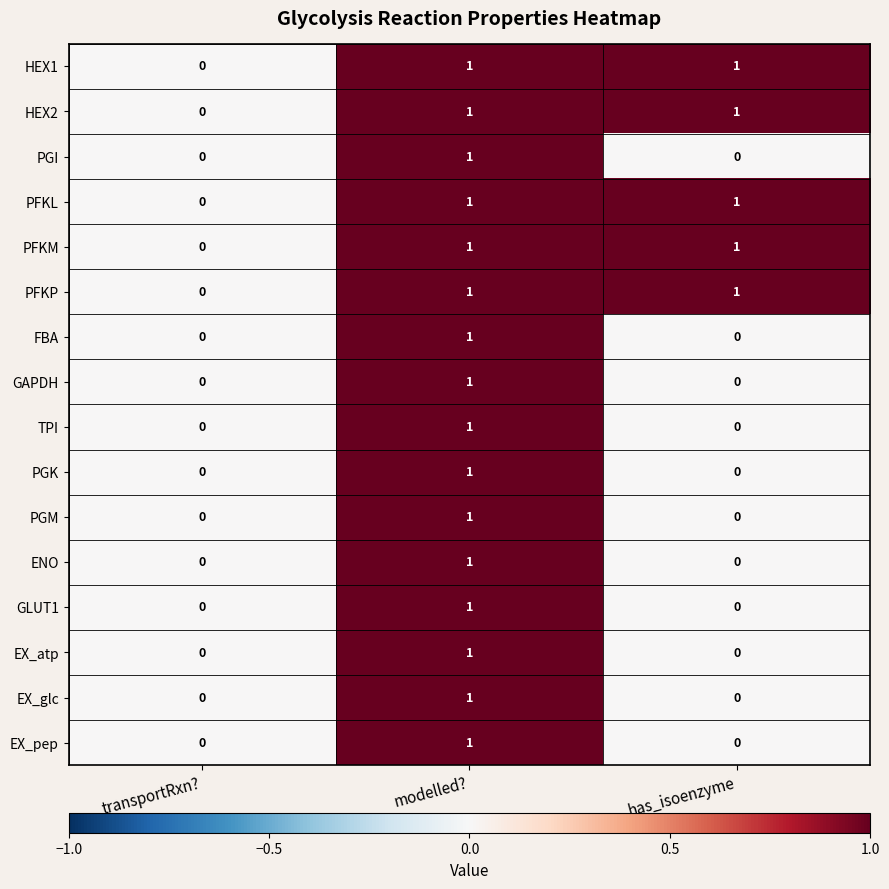

How many categories are shown in the chart?

3